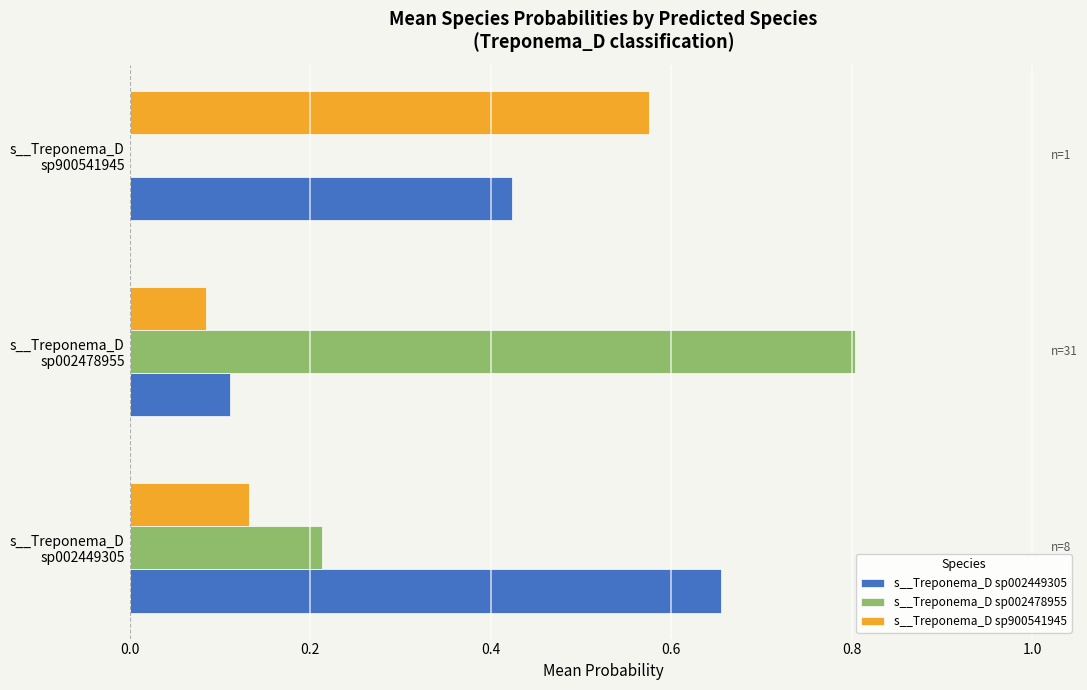

Which series has the largest total across all categories?

s__Treponema_D sp002449305